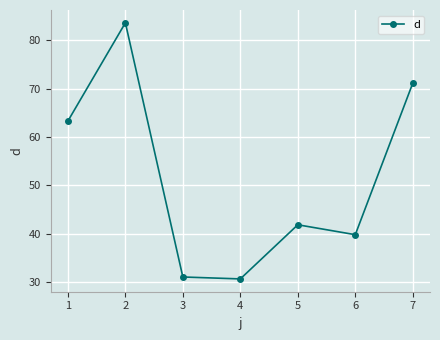

How many lines are shown in the chart?

1